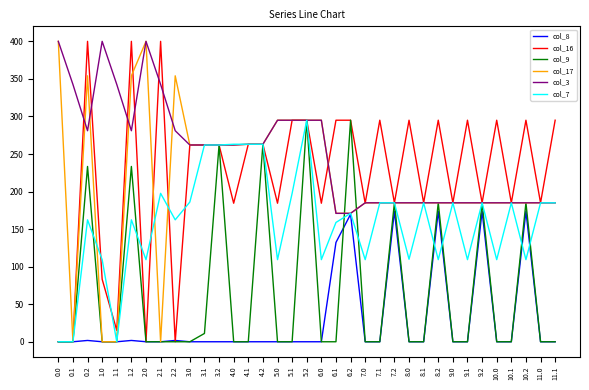

How many lines are shown in the chart?

6